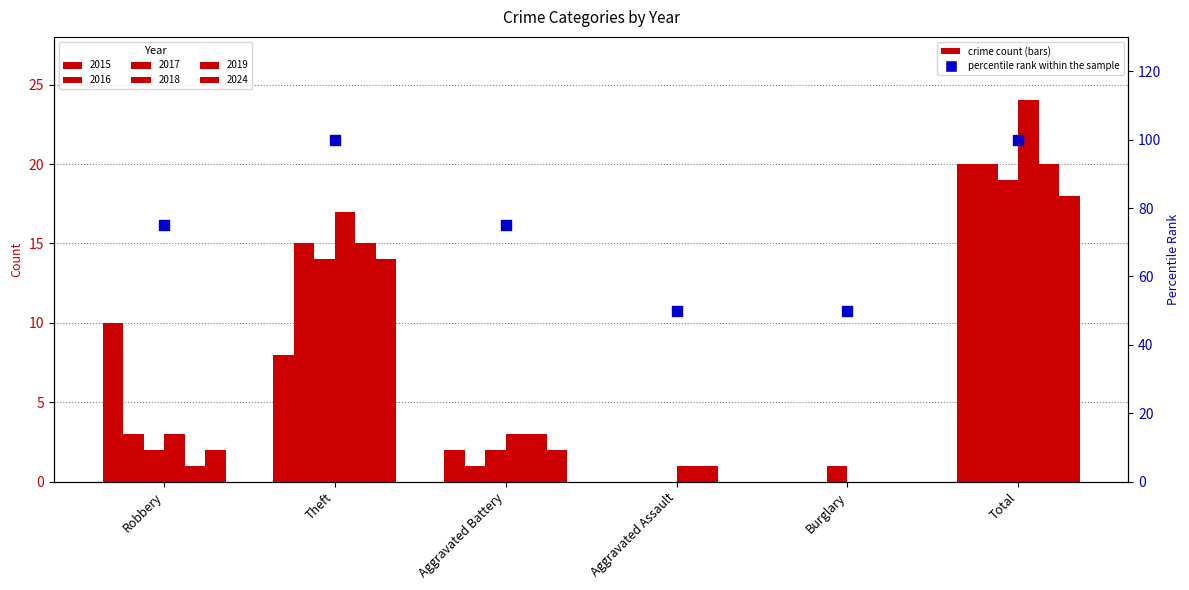

Which has a higher value, Robbery or Burglary?

Robbery